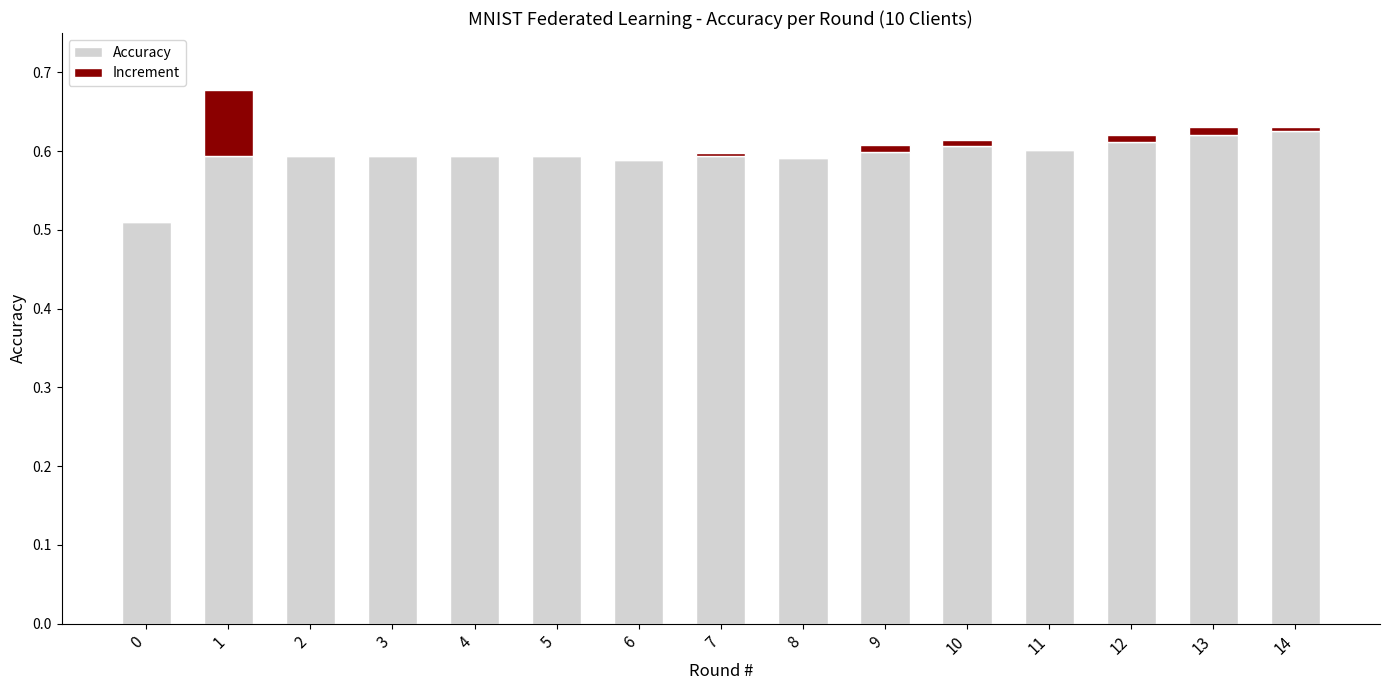

What are all the series names shown in the legend?

Accuracy, Increment